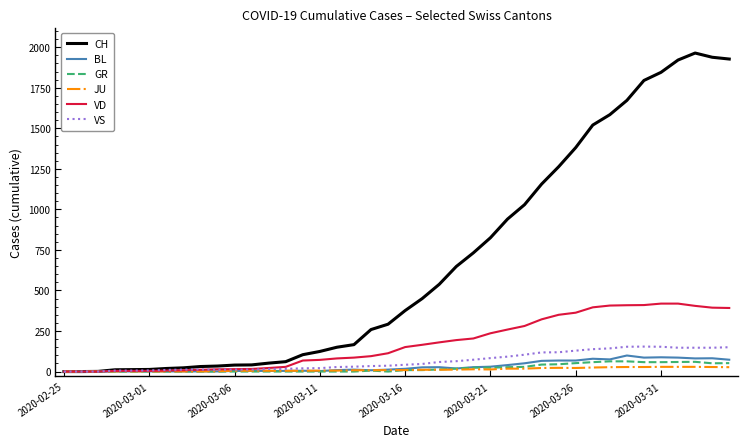

Which series has the largest total across all categories?

CH